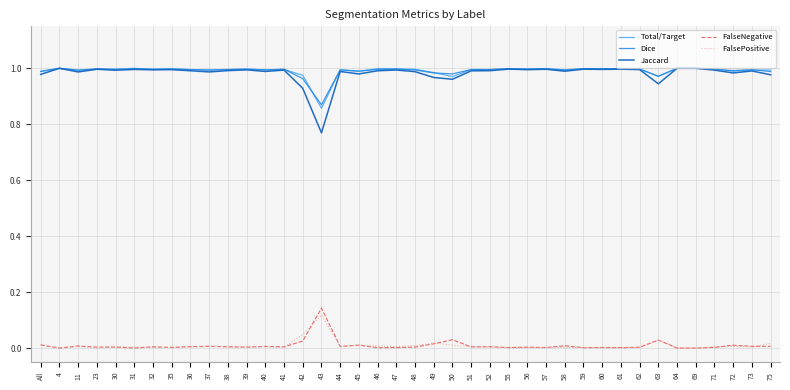

True or false: FalsePositive and Total/Target intersect in this chart.

False